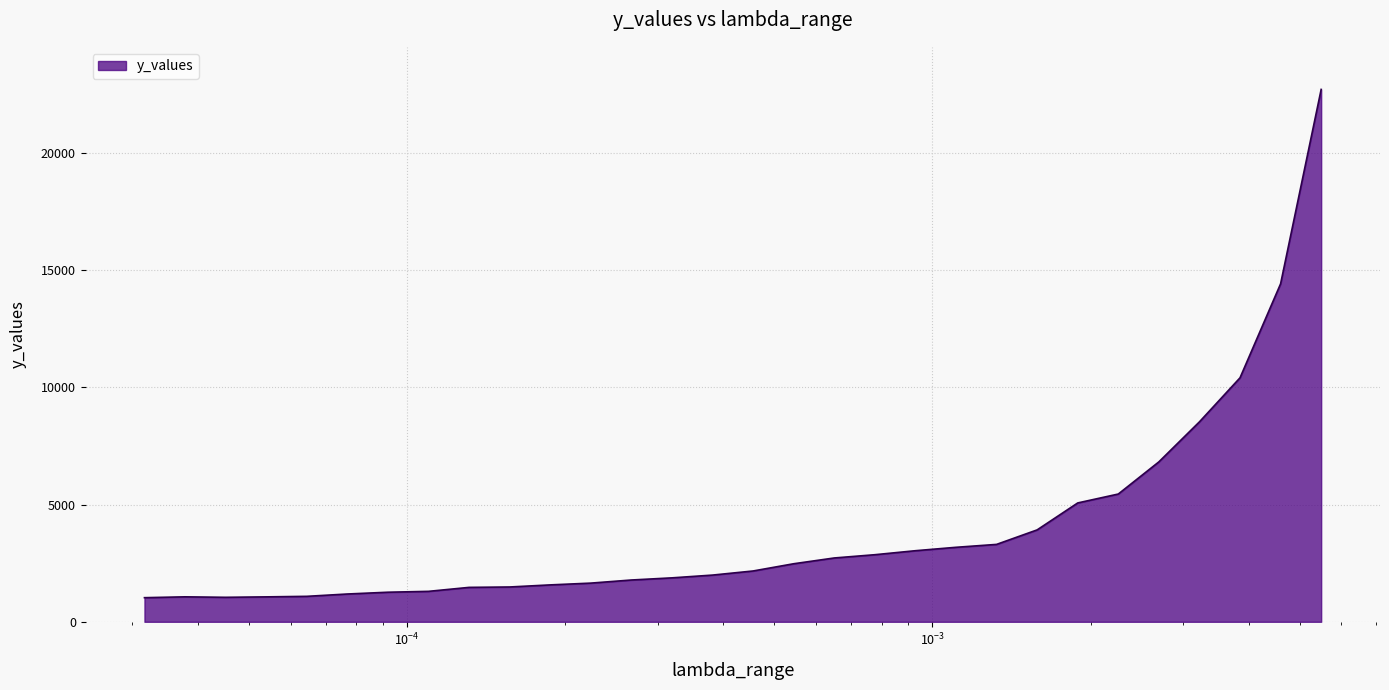

How many lines are shown in the chart?

1